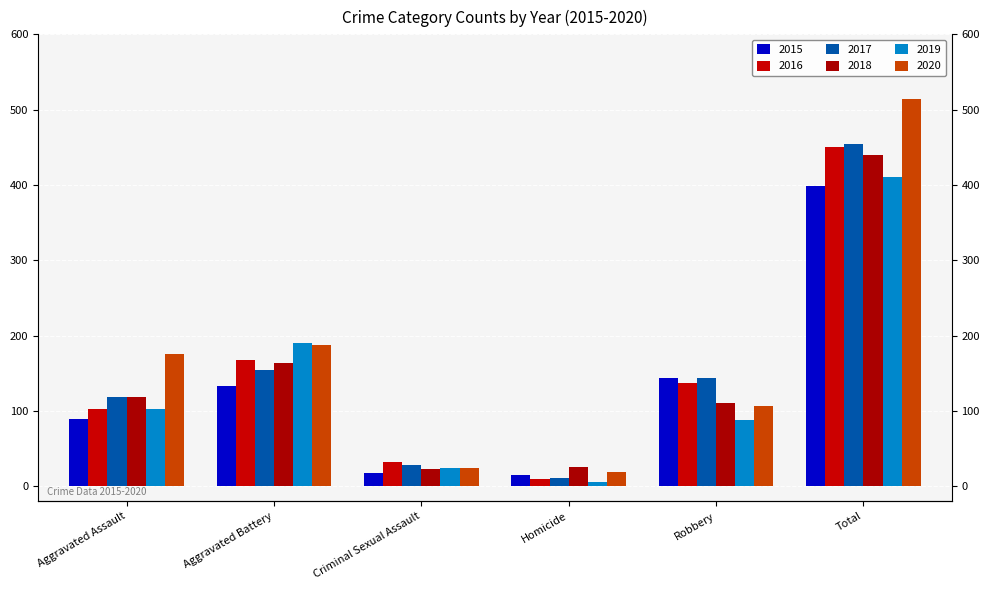

At Criminal Sexual Assault, list the series in order from largest to smallest.

2016, 2017, 2019, 2020, 2018, 2015